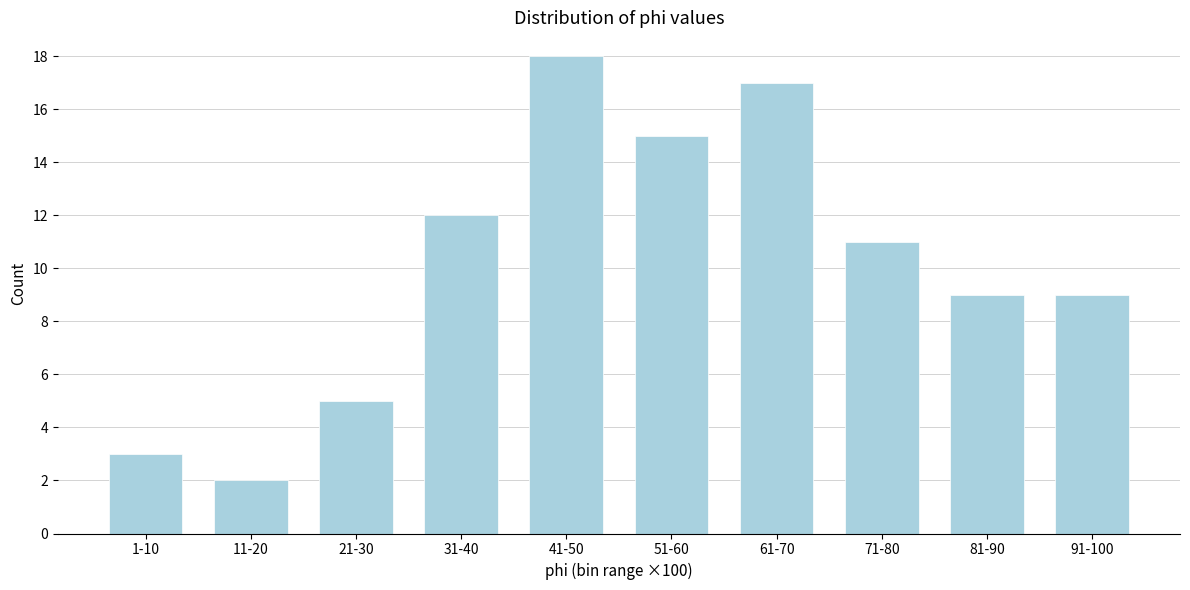

Reading left to right, list all the values displayed in this chart.

3	2	5	12	18	15	17	11	9	9